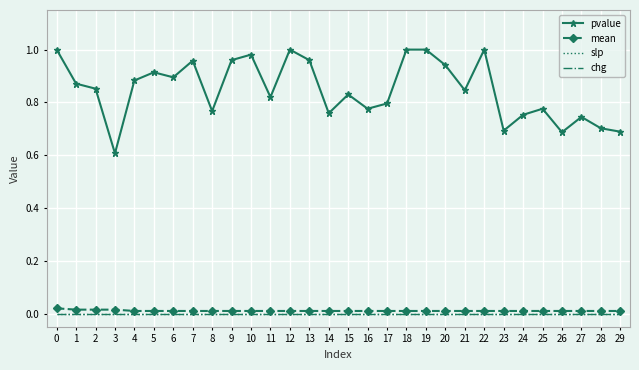

List the series in order of their peak value, highest first.

pvalue, mean, slp, chg